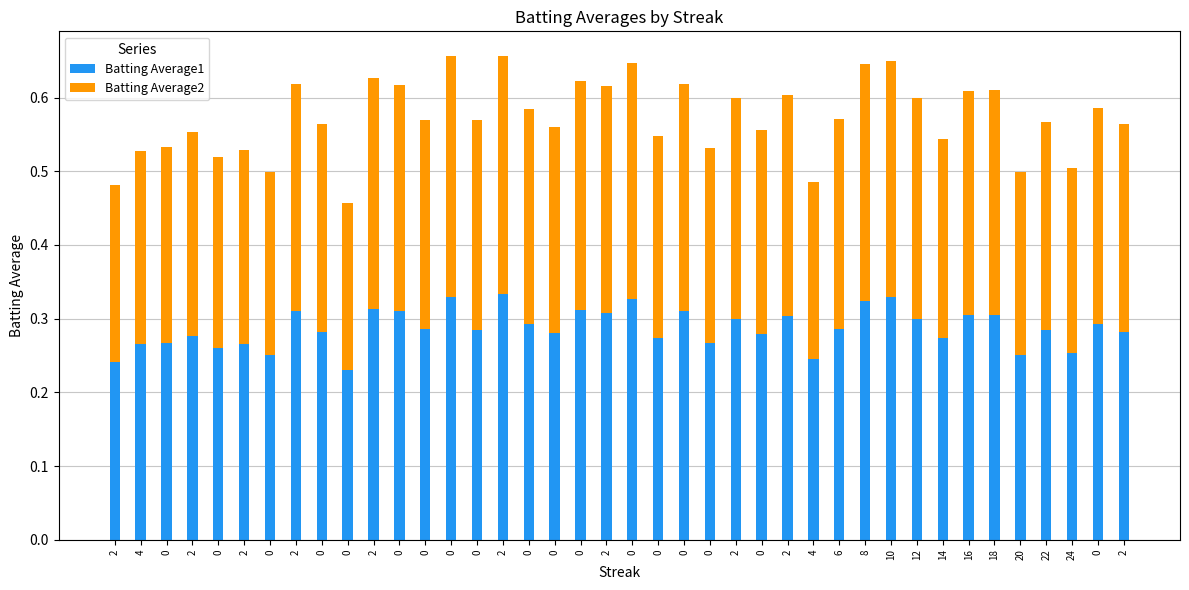

Read the Batting Average2 value at 0.

0.3